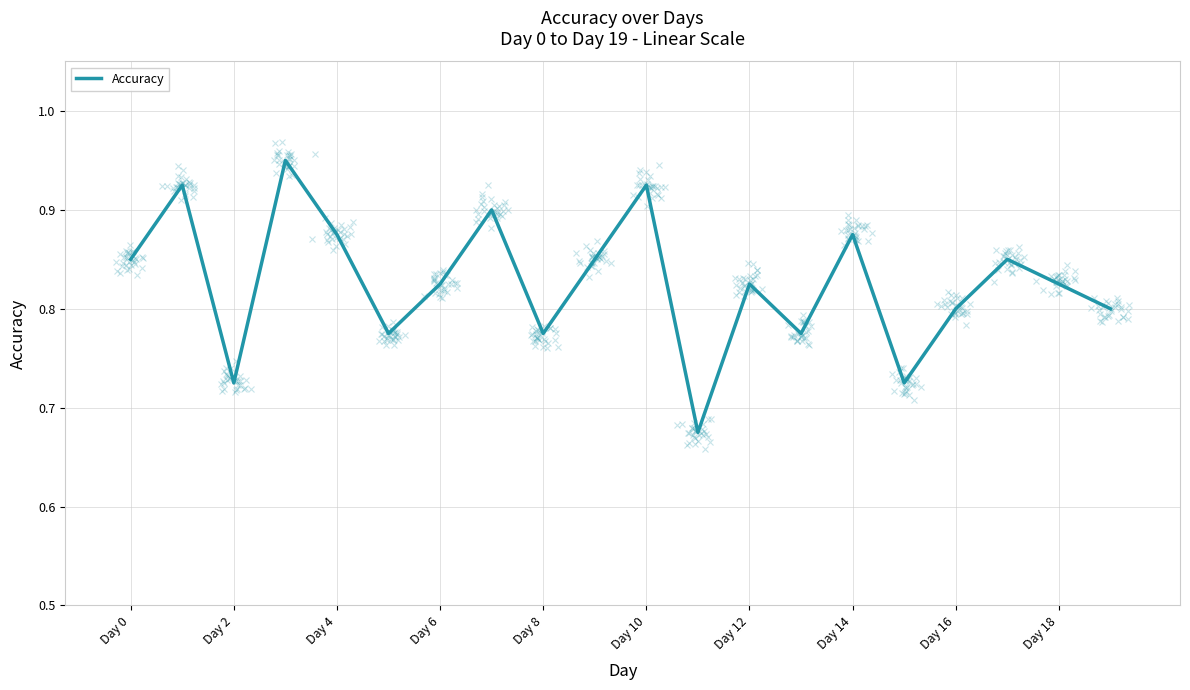

At which category does the chart reach its minimum across all series?

11